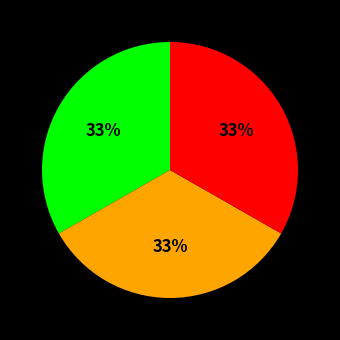

Is there any slice that represents more than half of the pie?

No